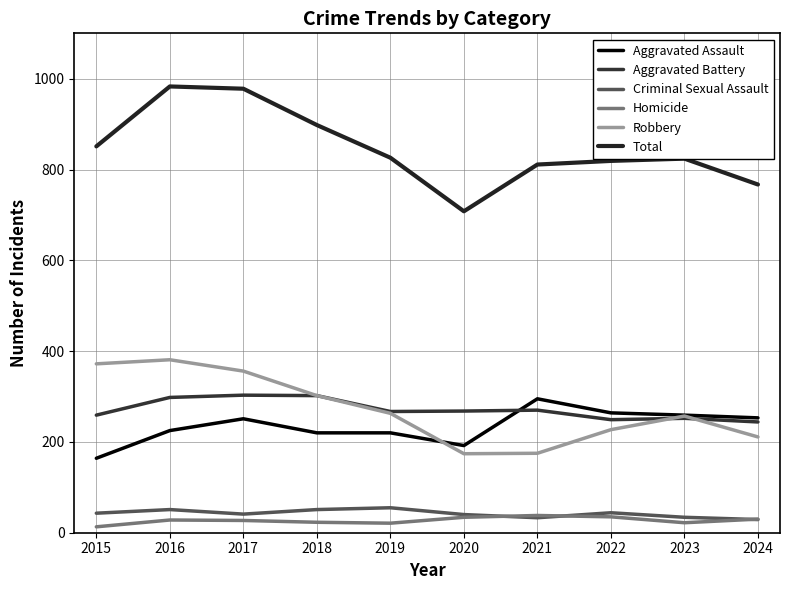

True or false: Aggravated Battery and Total cross at least once.

False